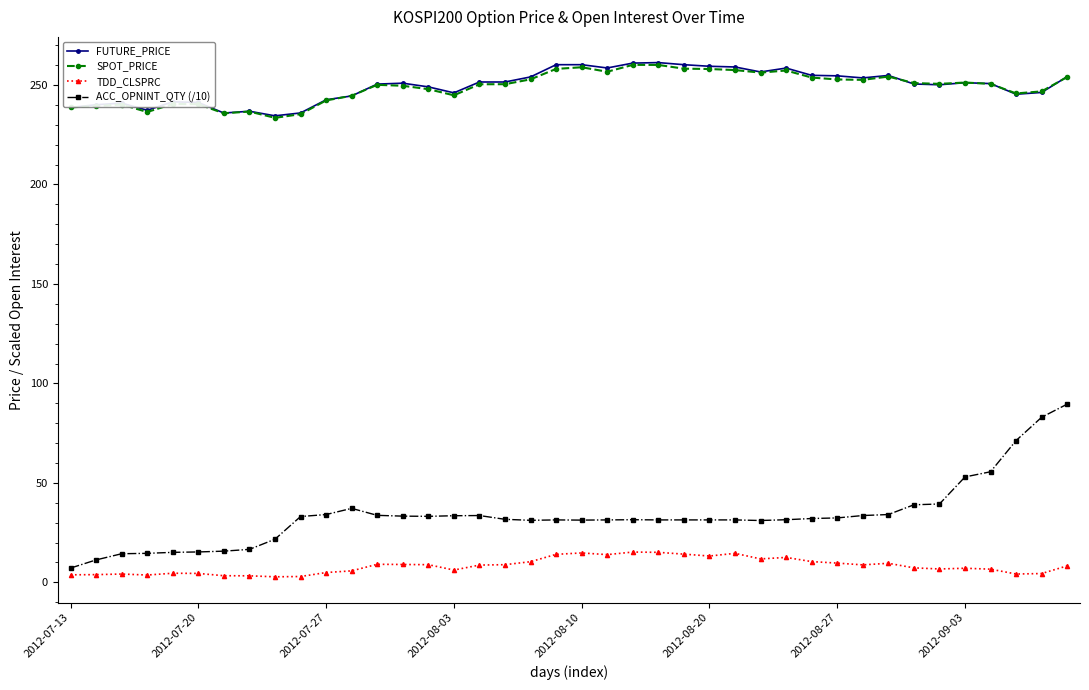

True or false: SPOT_PRICE and TDD_CLSPRC intersect in this chart.

False